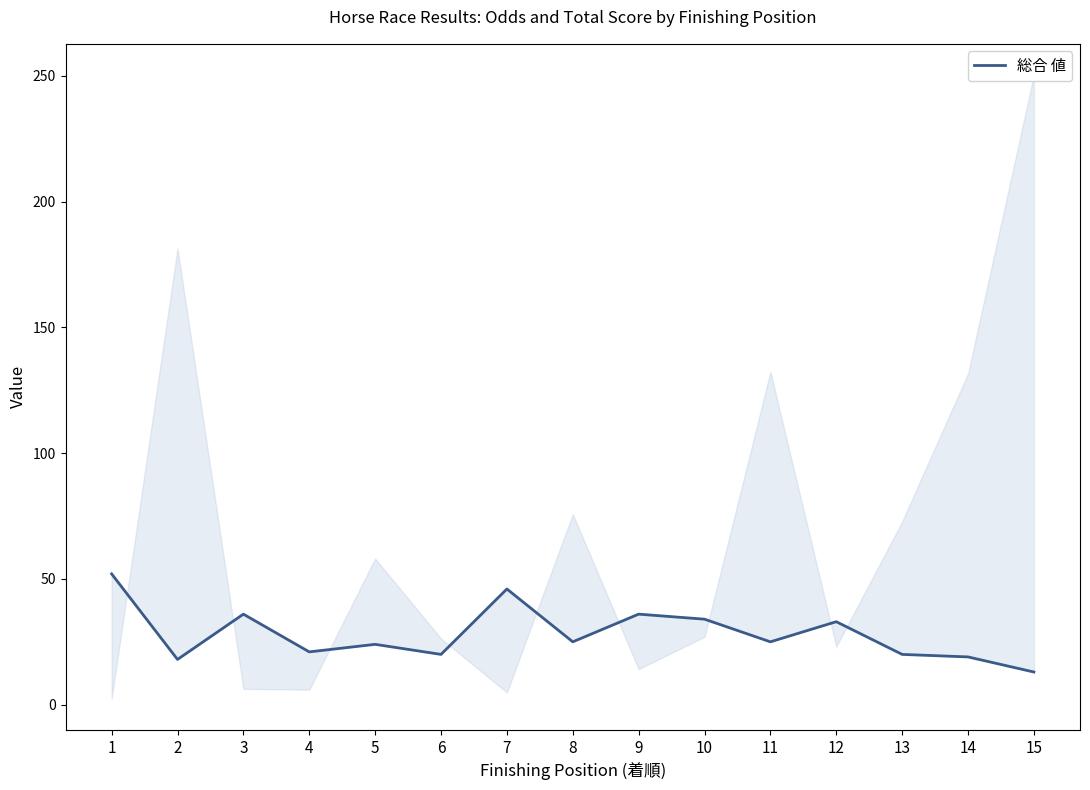

True or false: there are more than 0 points higher than both neighbors.

True